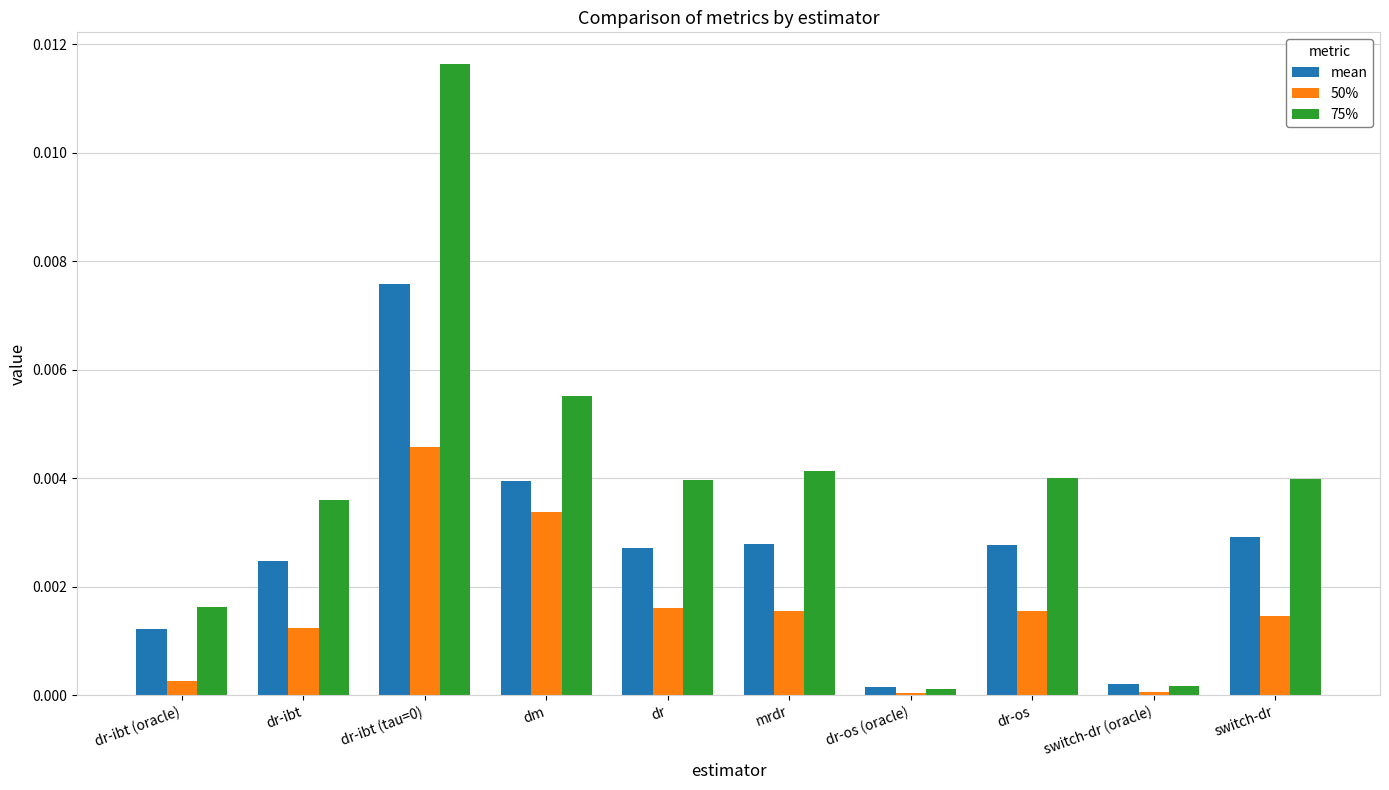

List the series in order of their overall mean, highest first.

75%, mean, 50%